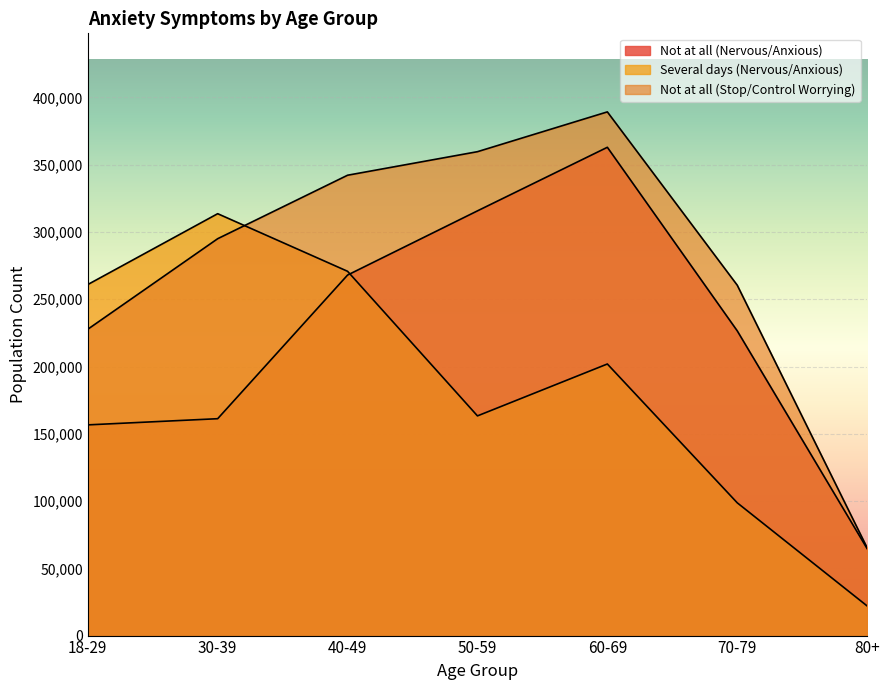

Is it true that Not at all (Stop/Control Worrying) equals 65307 at 80+?

True